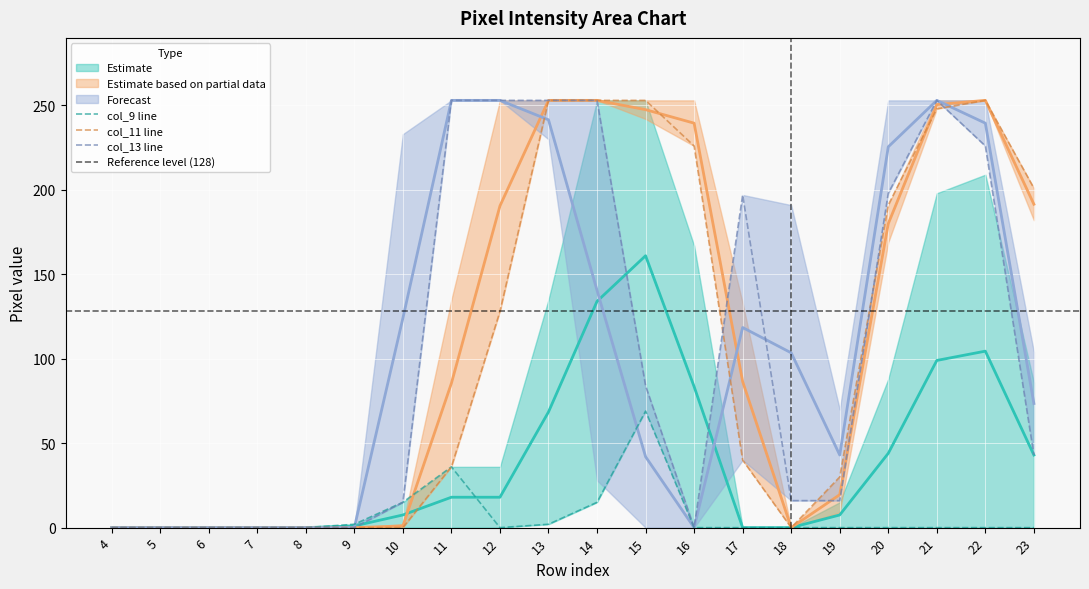

How many interior local valleys does the col_9 series have?

1